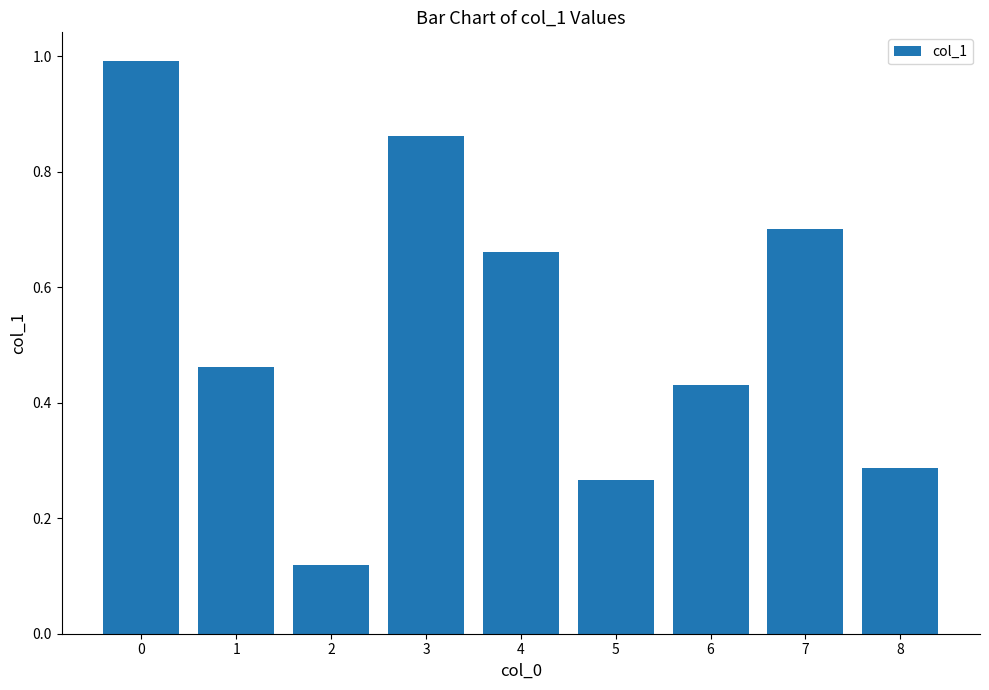

What is the change in value from 5 to 7?

+0.4